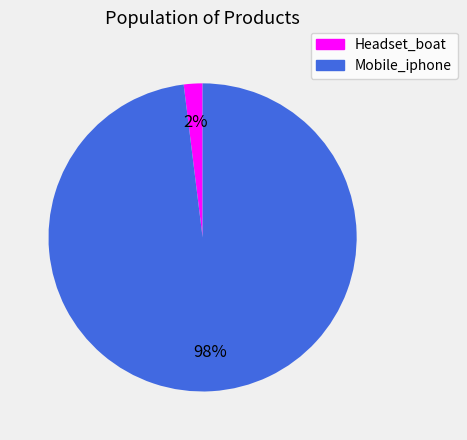

Rank the categories by value from highest to lowest.

Mobile_iphone, Headset_boat